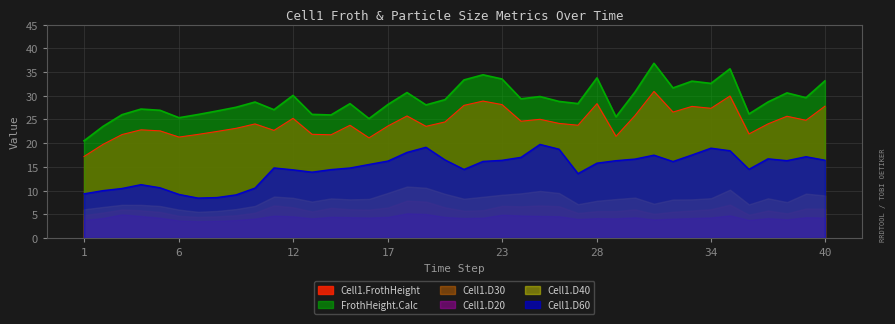

At which category is the sum across all series the highest?

31